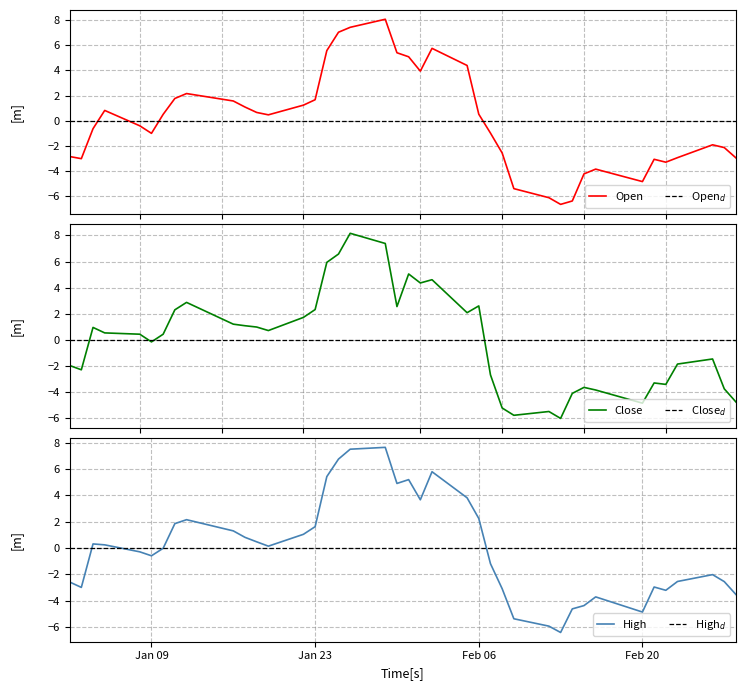

At how many categories does at least one series exceed -5?

40